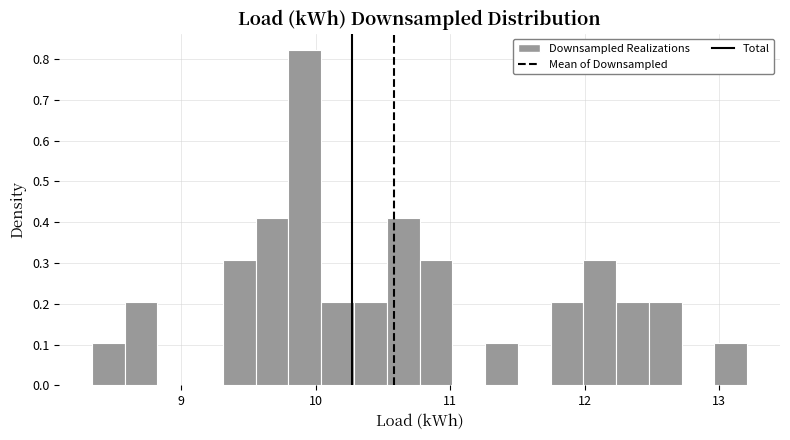

Around what value on the x-axis is the tallest bar? Give the approximate position of its centre, as read against the axis.

9.9